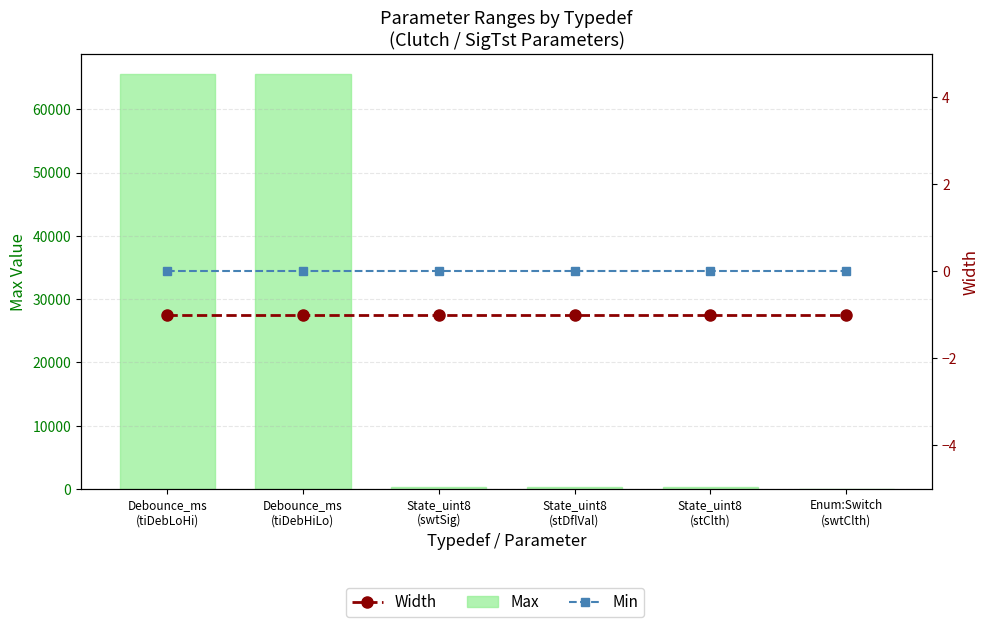

At which label is Min closest to 0?

Debounce_ms
(tiDebLoHi)